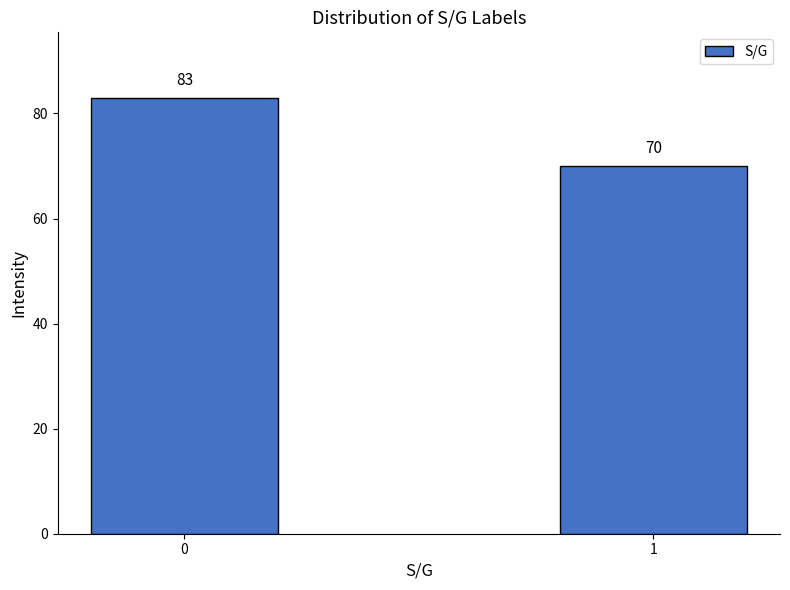

Reading right to left, transcribe all the data shown in this chart.

70	83